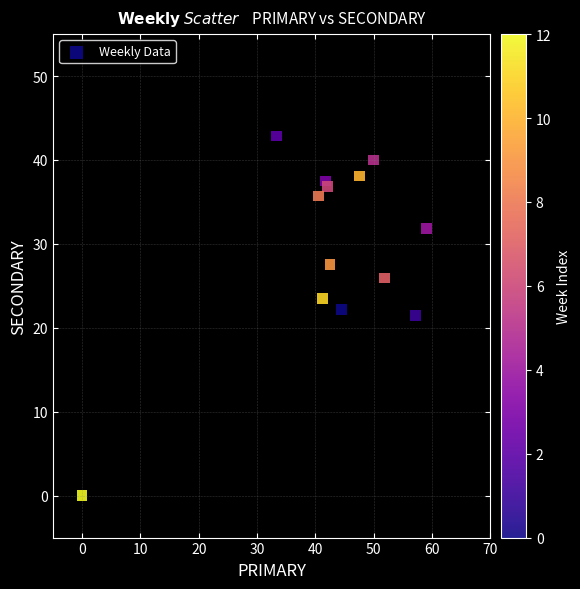

What is the range of X values (max minus min)?

59.1